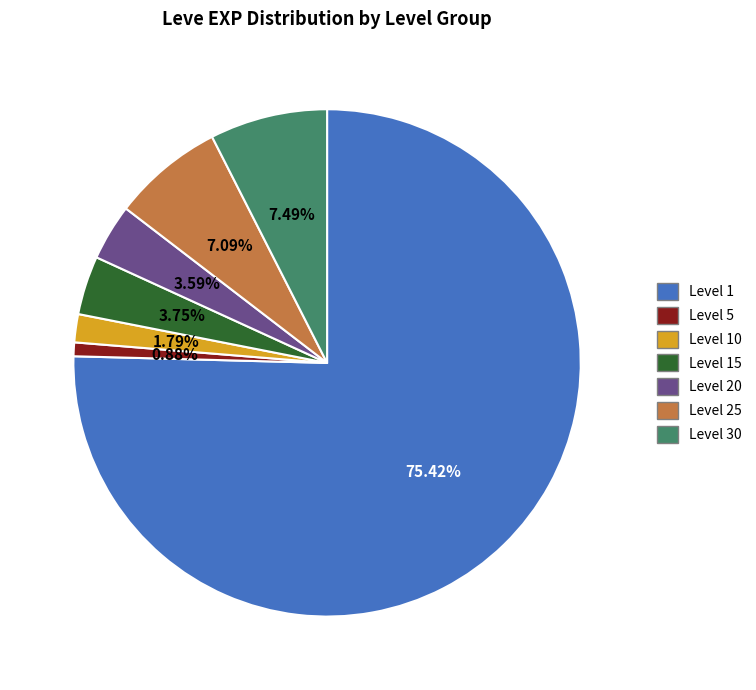

Does any single category account for the majority?

Yes